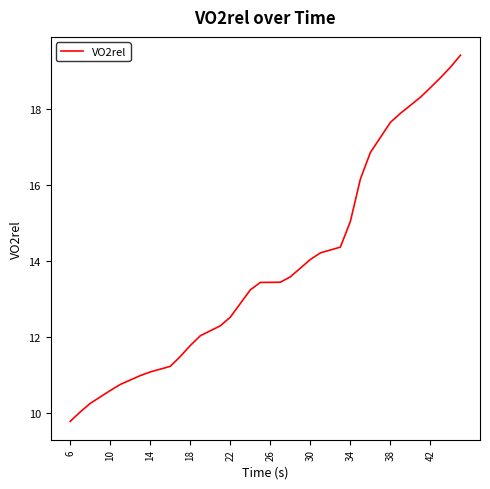

Does the chart display data point markers on the line(s)?

No